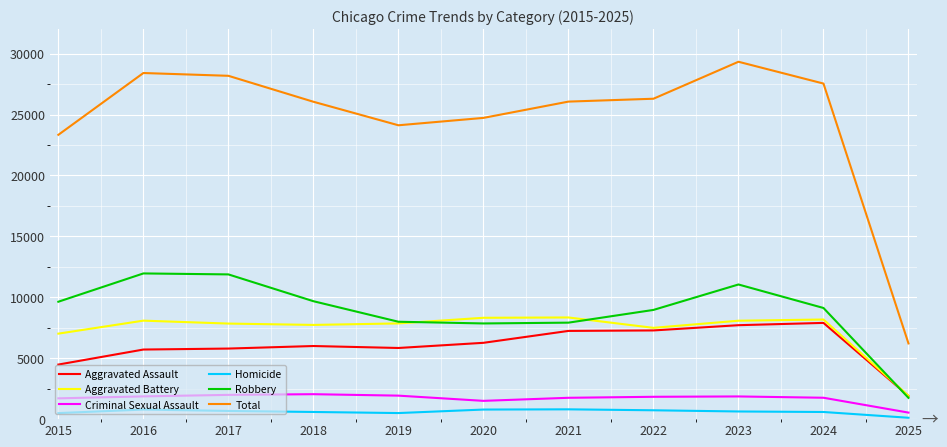

Is the value of Criminal Sexual Assault at 2016 greater than the value of Total at 2023?

No